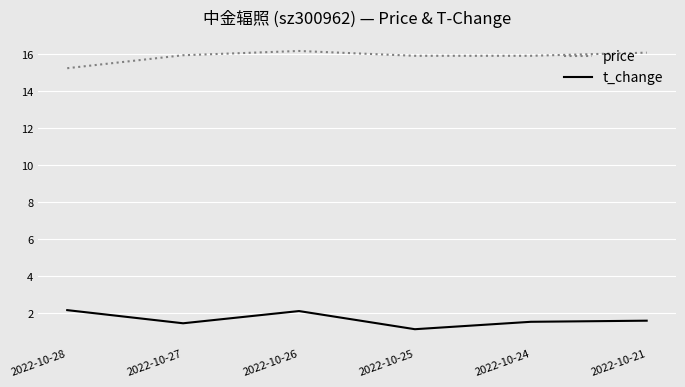

The value of t_change at 2022-10-26 is 3.7. True or false?

False